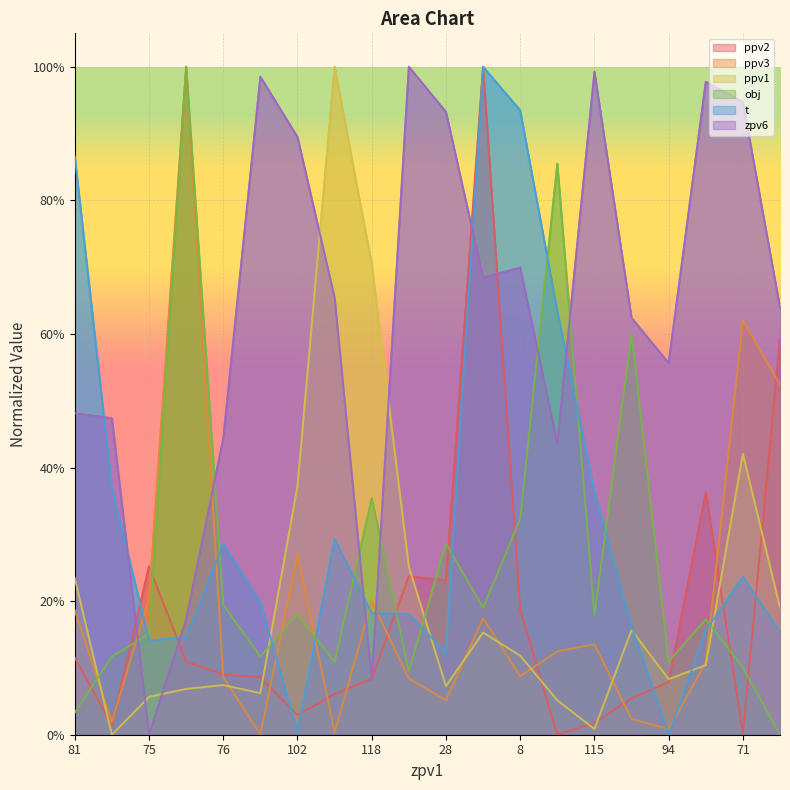

What is the sum of all zpv6 values?

12.7